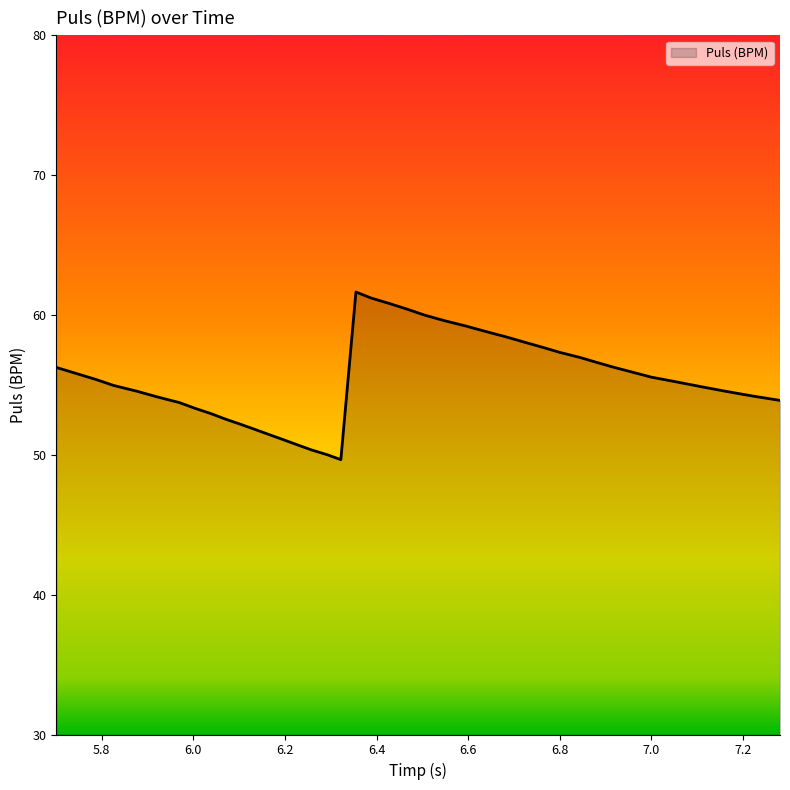

What is the smallest value displayed?

49.7